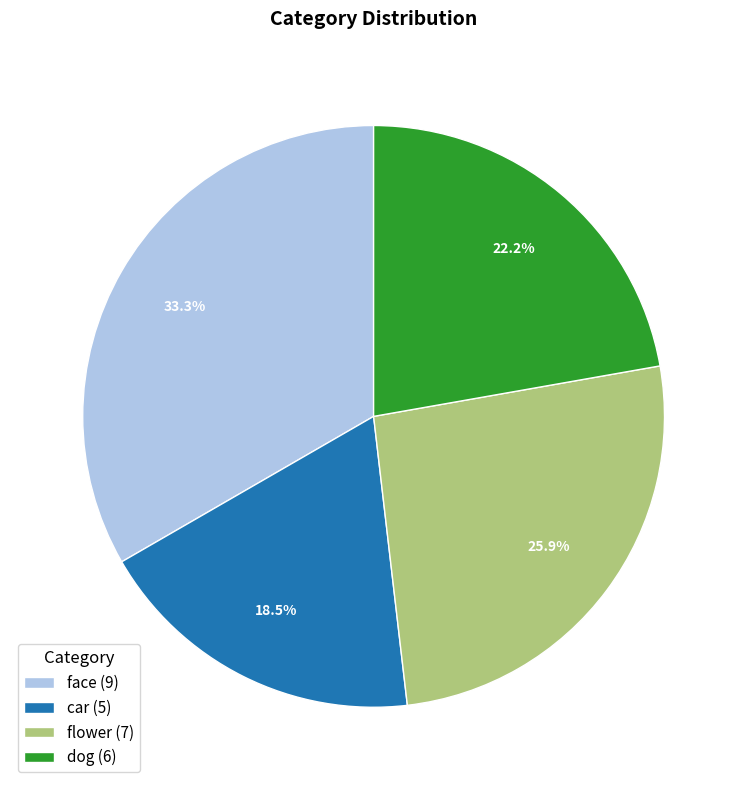

Which has a higher value, car (5) or face (9)?

face (9)